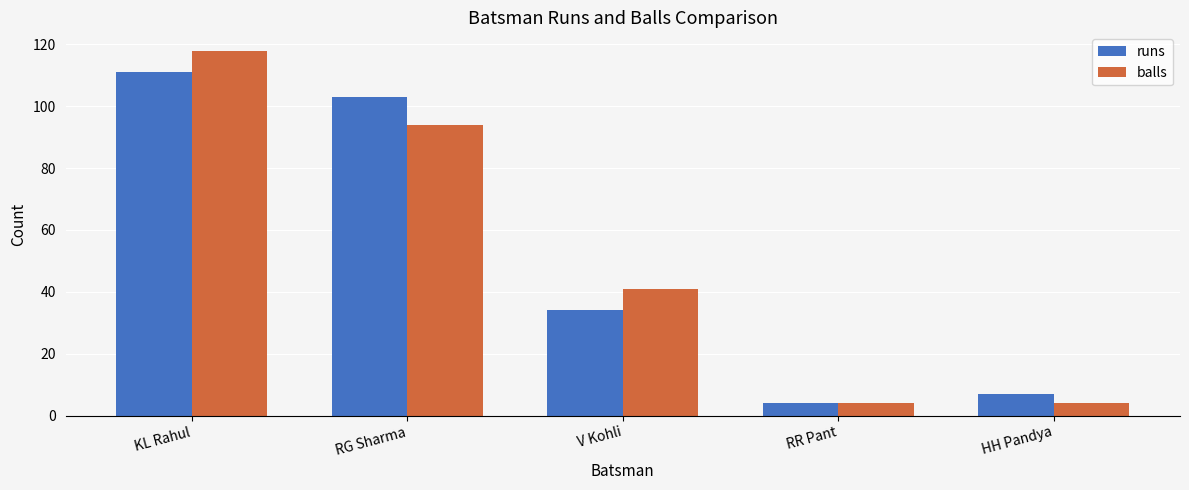

Is the value of balls at RG Sharma greater than the value of runs at HH Pandya?

Yes